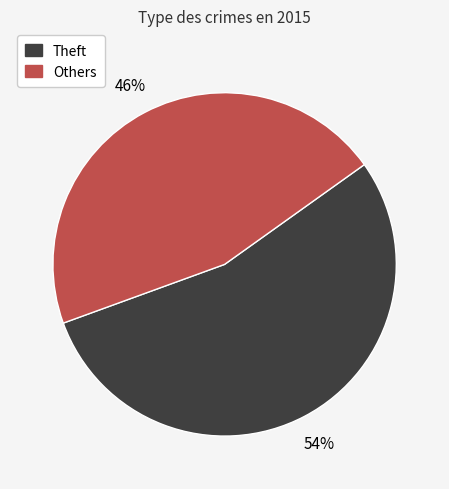

The Others slice represents 46% of the pie. True or false?

True